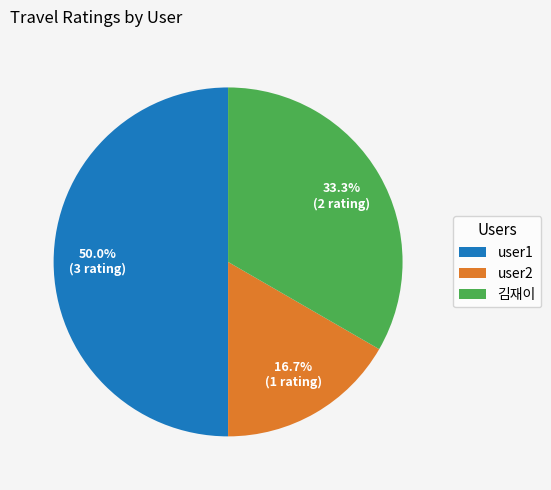

Between user2 and 김재이, which is larger?

김재이